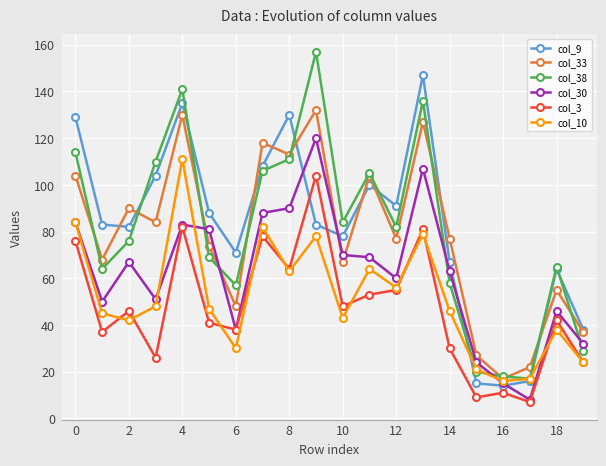

What is the lowest value of the col_38 series?

17